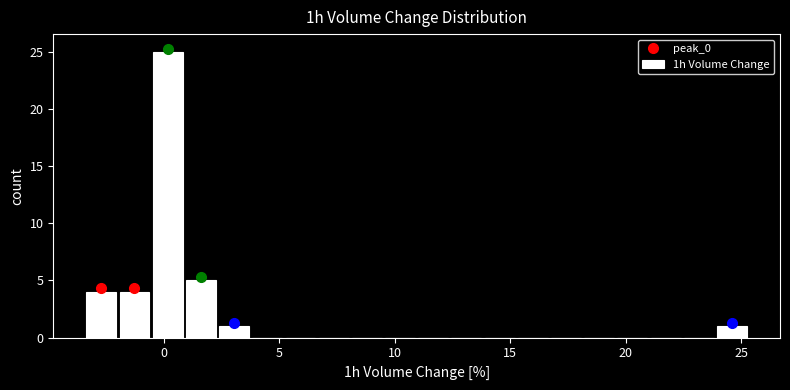

Read against the x-axis, roughly where is the centre of the tallest bar?

0.0